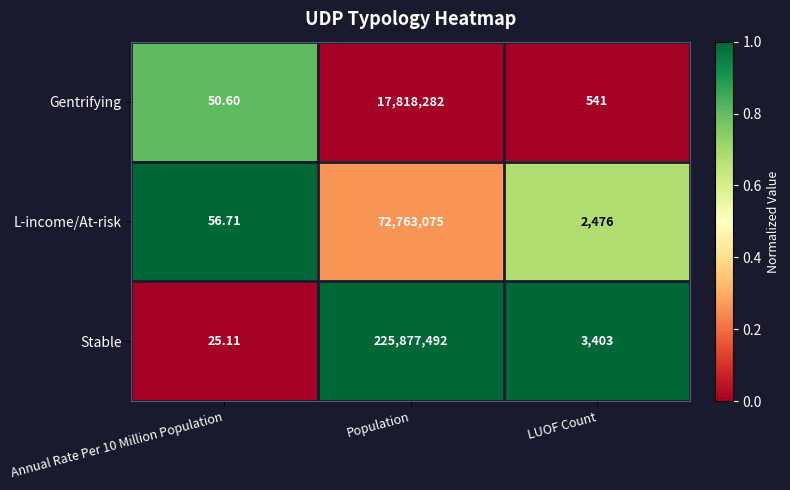

What is the difference between the highest and lowest values at Annual Rate Per 10 Million Population?

31.6